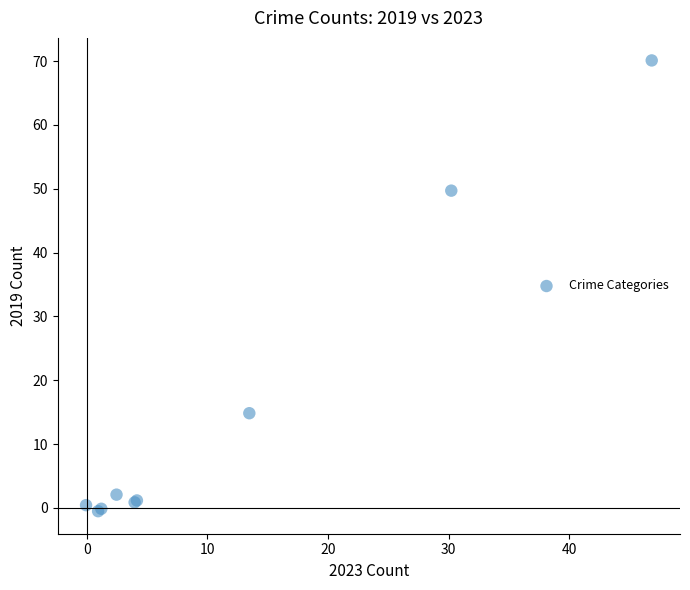

What Y value in the scatter plot is closest to 34?

49.7